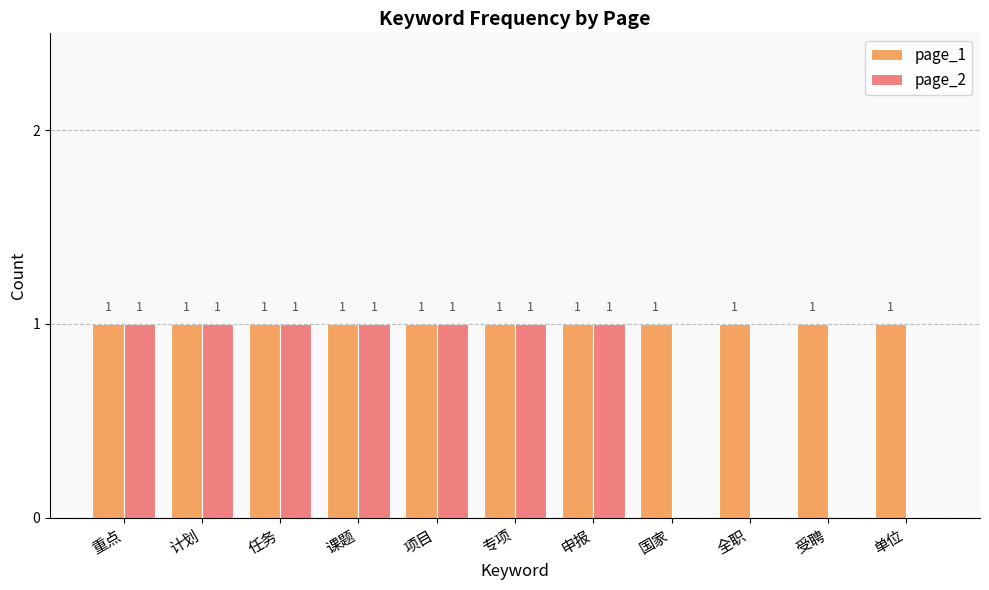

Which series has the largest total across all categories?

page_1